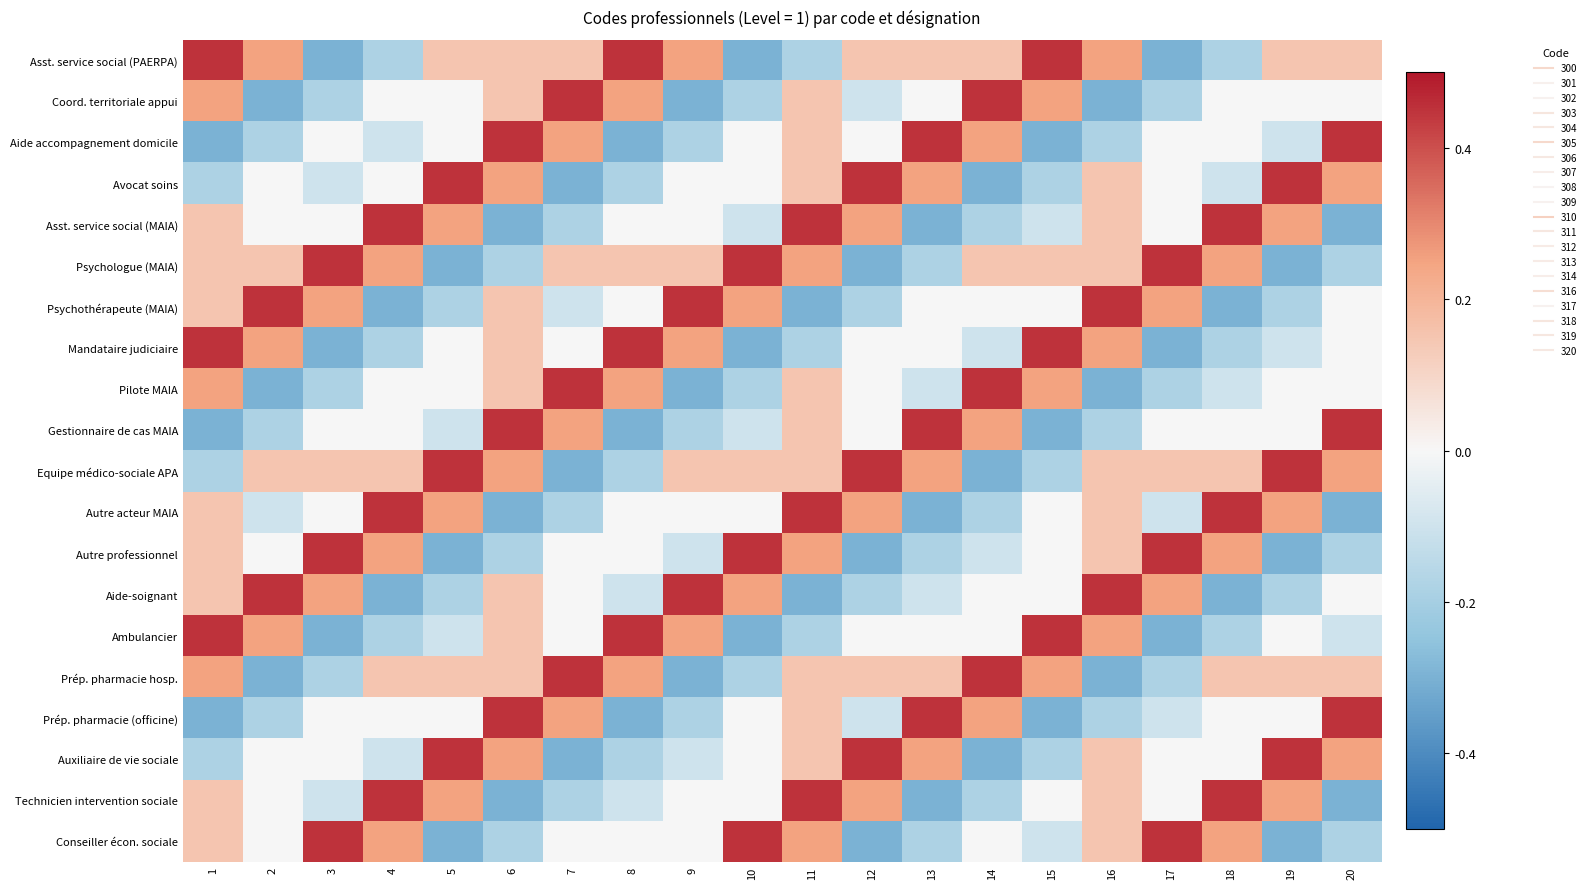

At 8, list the series in order from smallest to largest.

Aide accompagnement domicile, Gestionnaire de cas MAIA, Prép. pharmacie (officine), Avocat soins, Equipe médico-sociale APA, Auxiliaire de vie sociale, Aide-soignant, Technicien intervention sociale, Asst. service social (MAIA), Psychothérapeute (MAIA), Autre acteur MAIA, Autre professionnel, Conseiller écon. sociale, Psychologue (MAIA), Coord. territoriale appui, Pilote MAIA, Prép. pharmacie hosp., Asst. service social (PAERPA), Mandataire judiciaire, Ambulancier